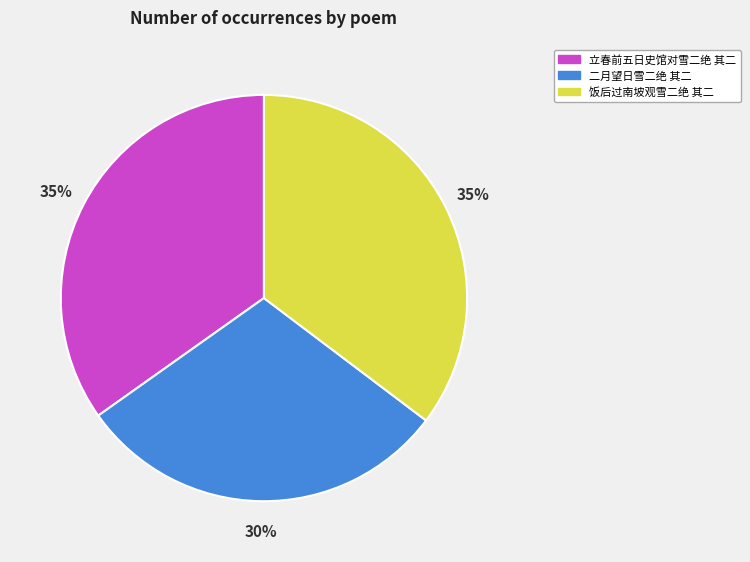

Which slice is the smallest?

二月望日雪二绝 其二